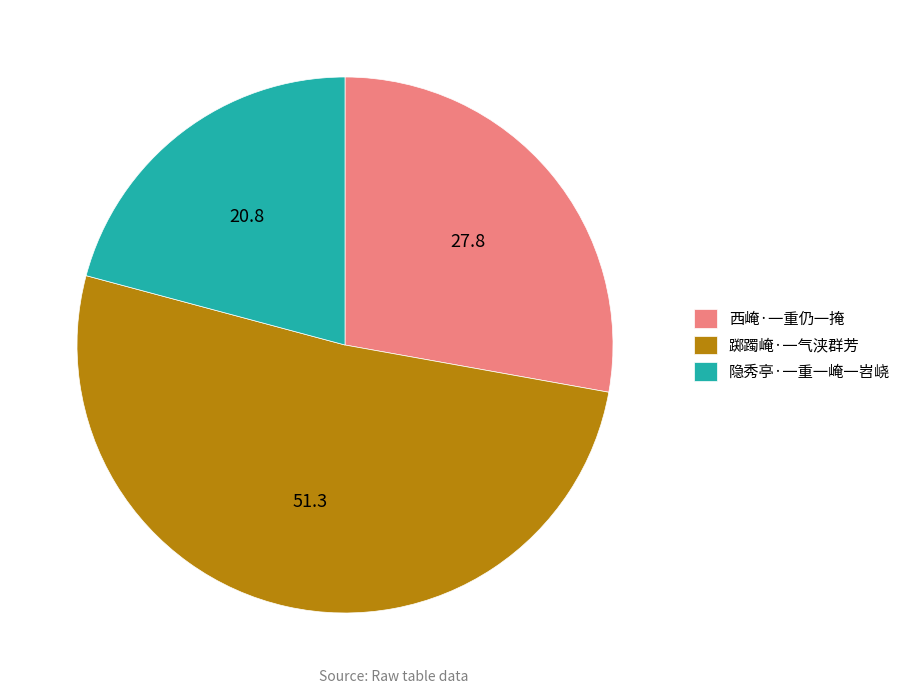

True or false: 西崦·一重仍一掩 accounts for 28% of the total.

True